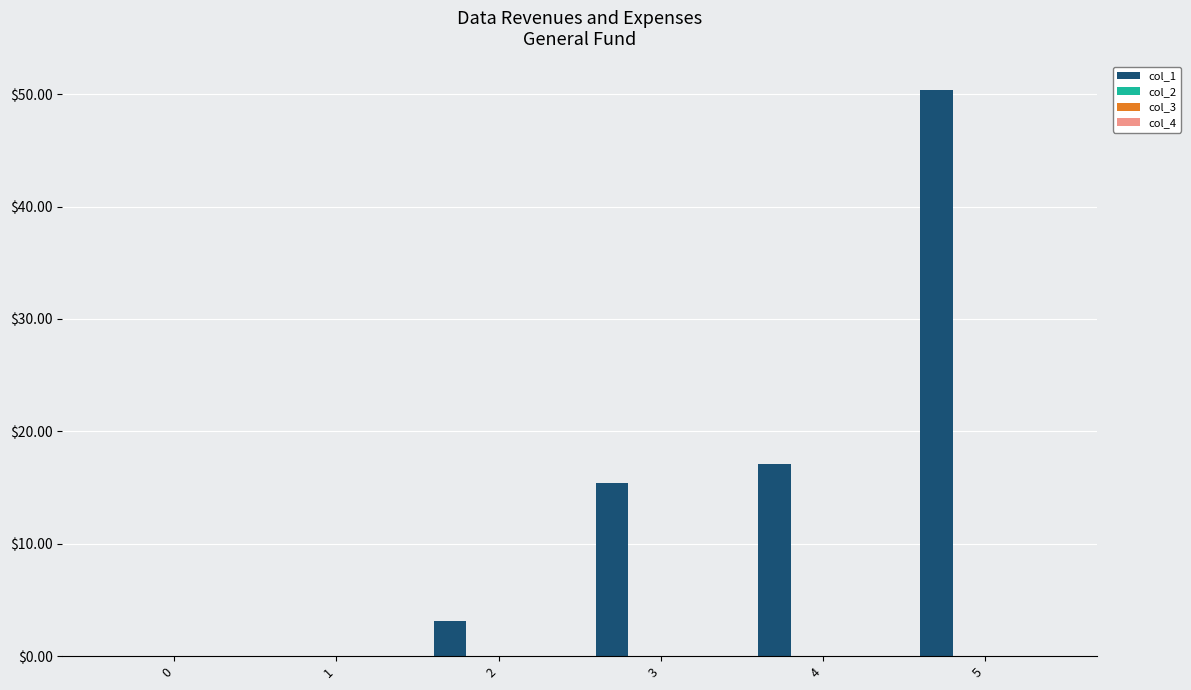

What is the maximum value shown in the chart?

50.4